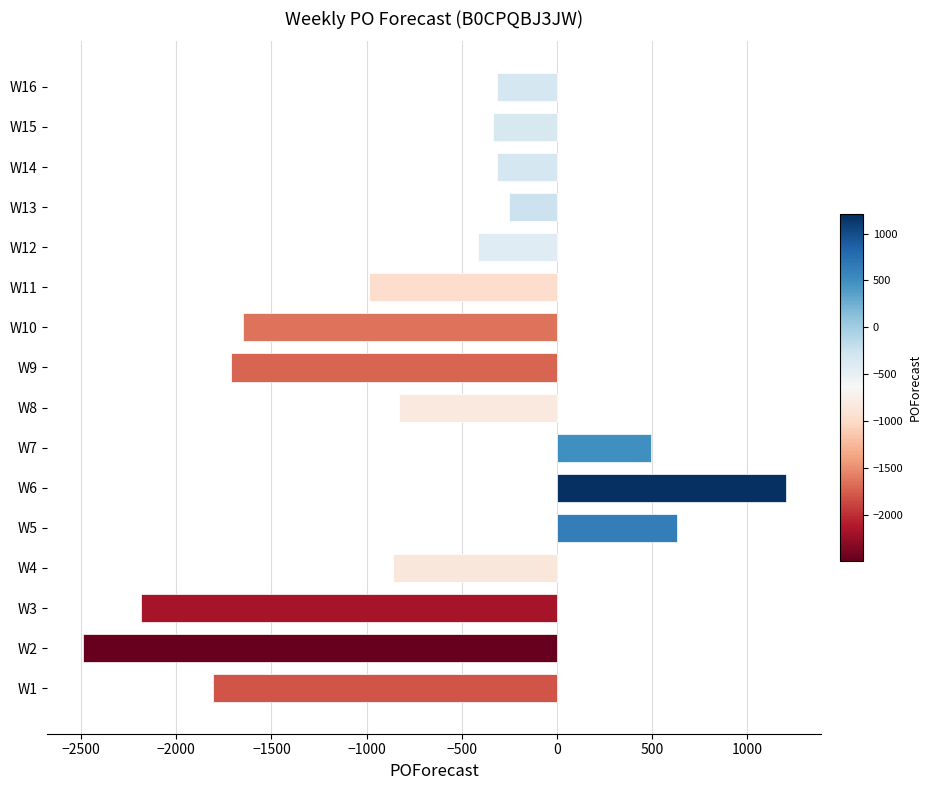

What is the difference between the maximum and minimum values?

3697